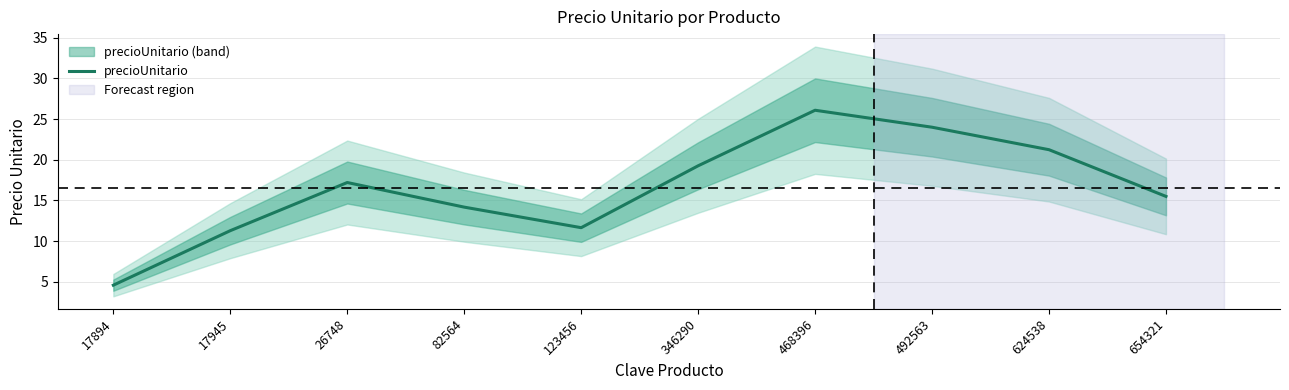

At which category does the data reach its first local peak?

26748